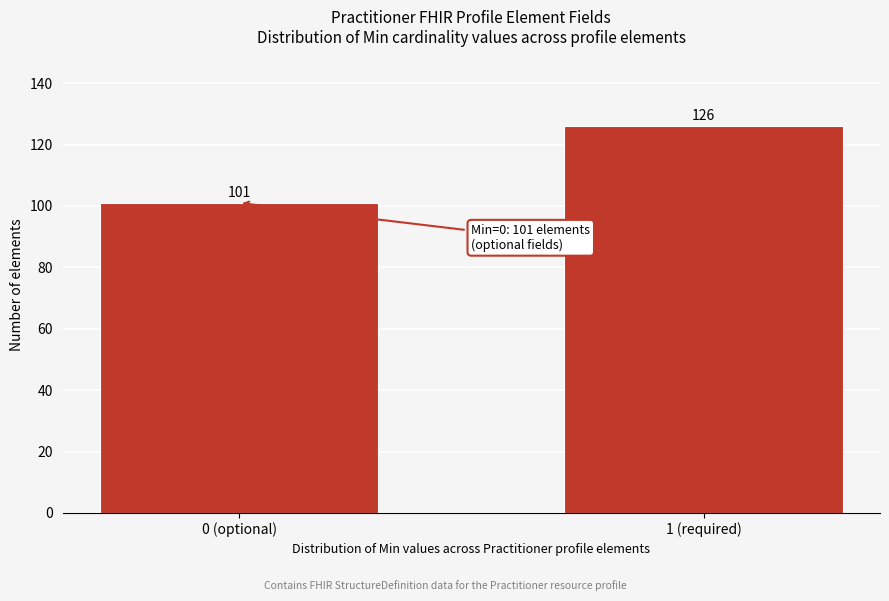

Reading left to right, what are all the values shown in this chart?

0 (optional)=101	1 (required)=126